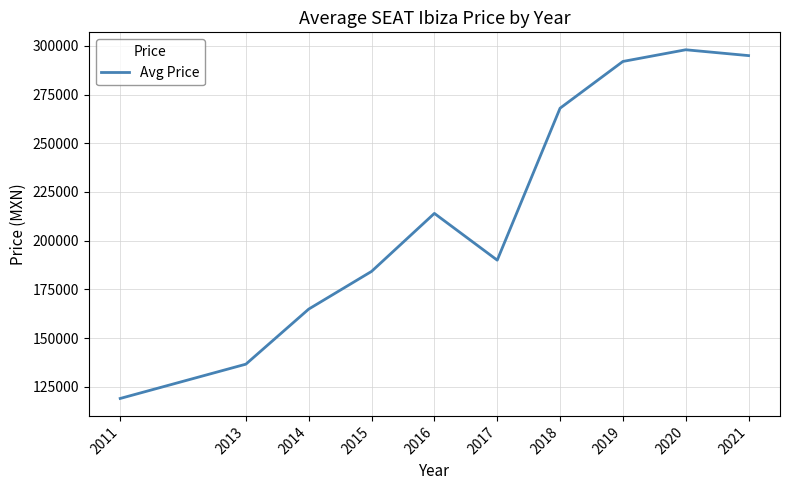

Rank the categories by value from highest to lowest.

2020, 2021, 2019, 2018, 2016, 2017, 2015, 2014, 2013, 2011